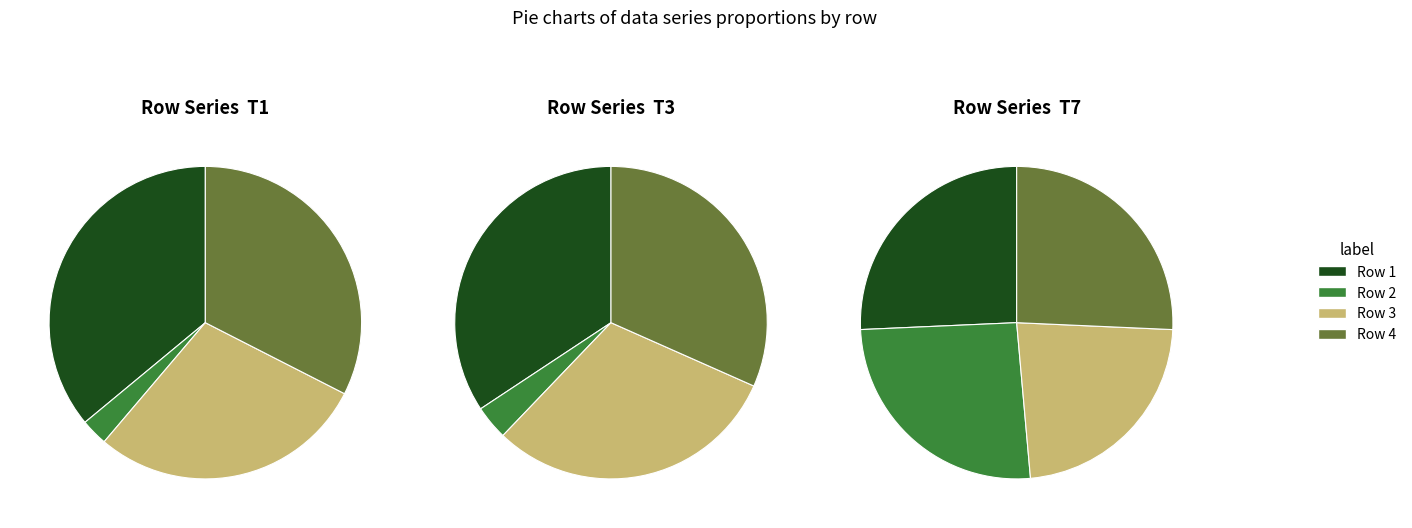

Is there any slice that represents more than half of the pie?

No